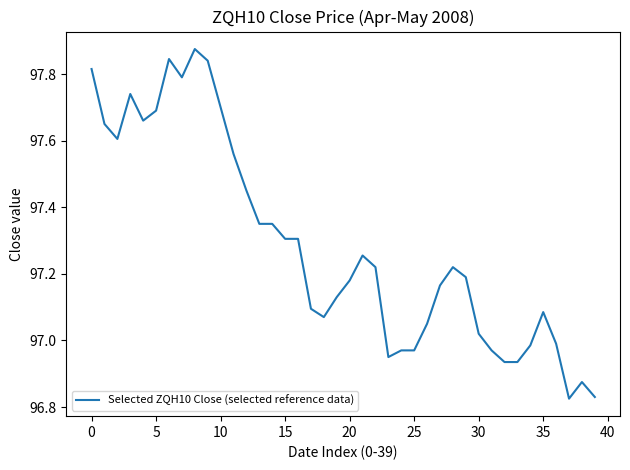

The chart shows a value of 39.1 at 30. True or false?

False